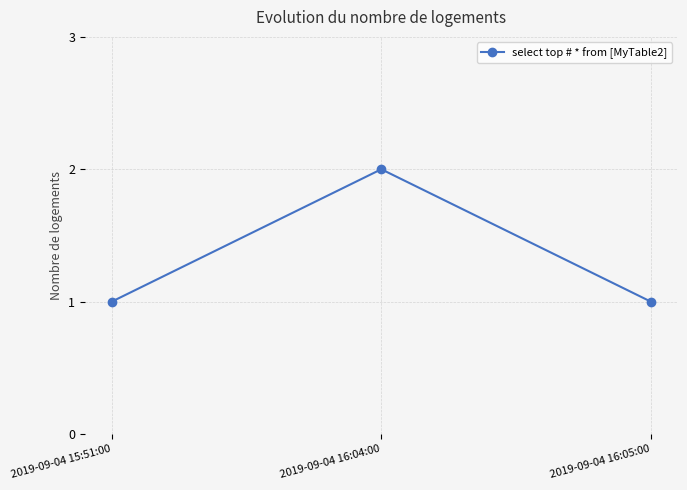

True or false: the data shows 0 at 2019-09-04 15:51:00.

False